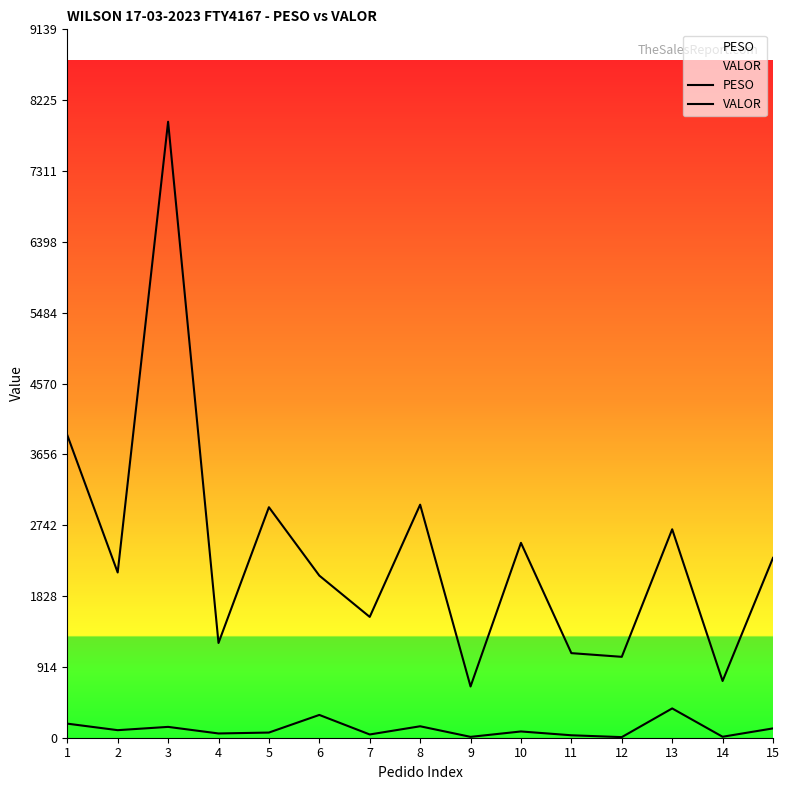

Rank the categories by VALOR value from highest to lowest.

3, 1, 8, 5, 13, 10, 15, 2, 6, 7, 4, 11, 12, 14, 9